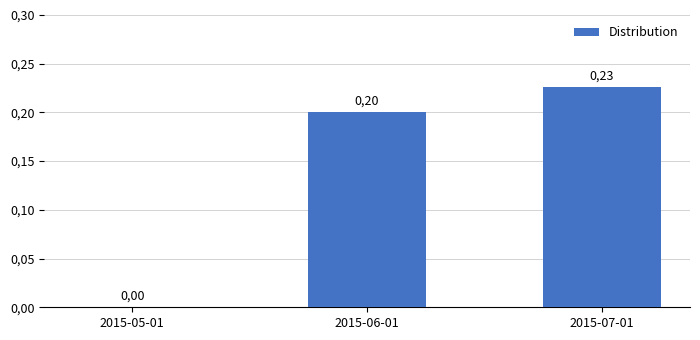

How many values are between 0 and 1?

3